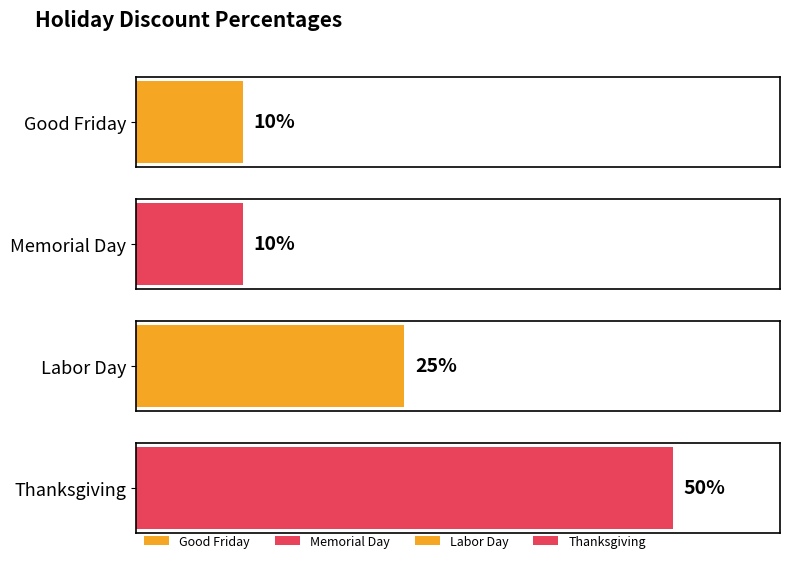

What is the difference between the maximum and minimum values?

0.4